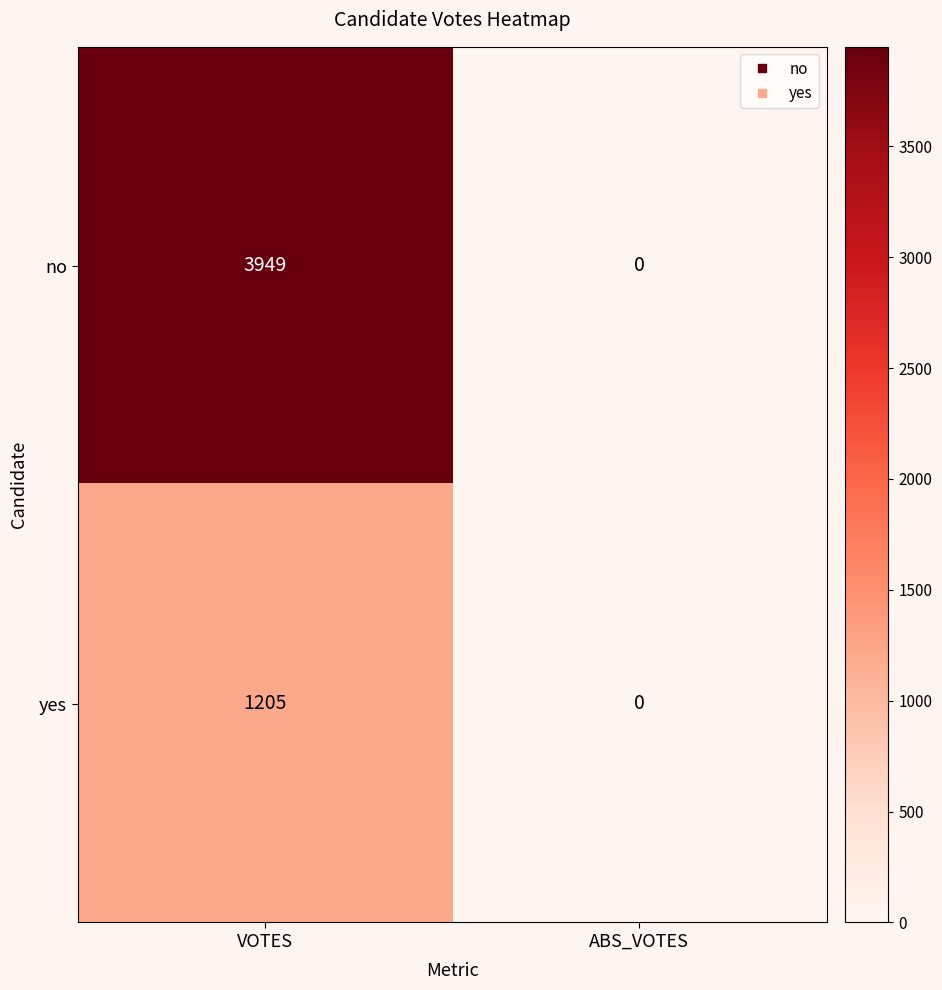

List the series in order of their overall mean, lowest first.

yes, no